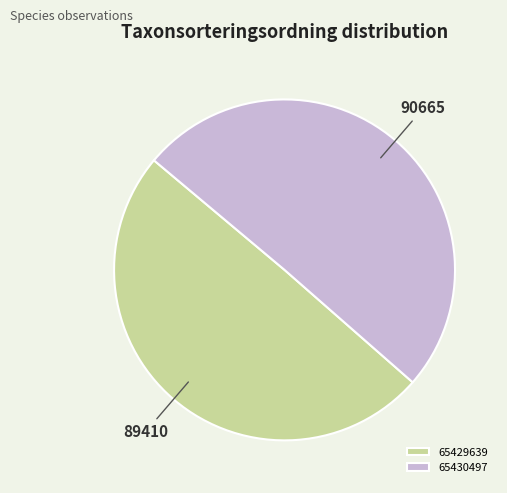

Which slice is the largest?

65430497